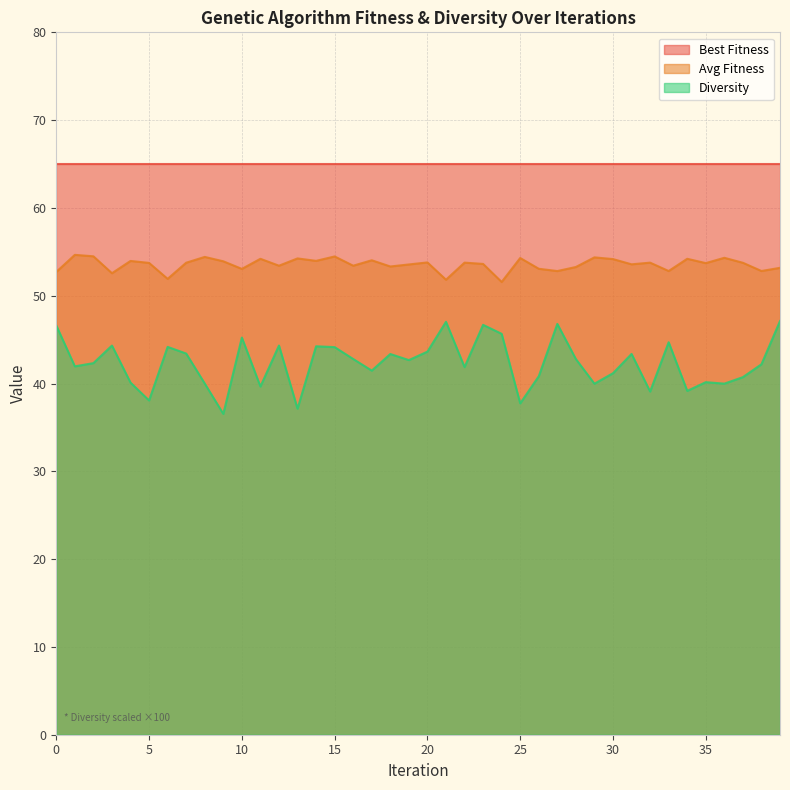

Is the value of diversity at 27 greater than the value of avg_fitness at 30?

No